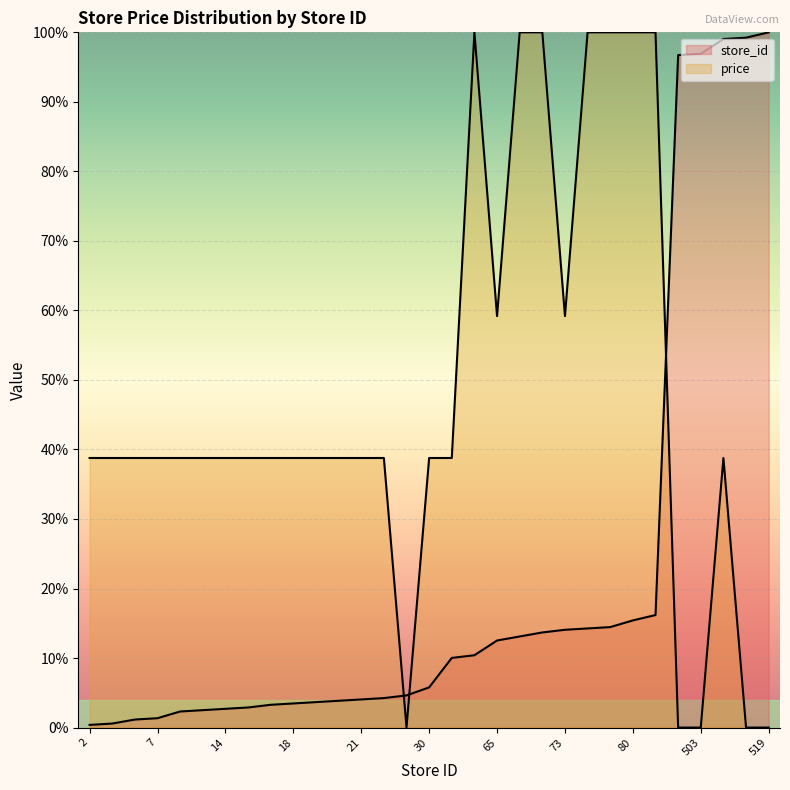

Between 15 and 73, which is larger?

73